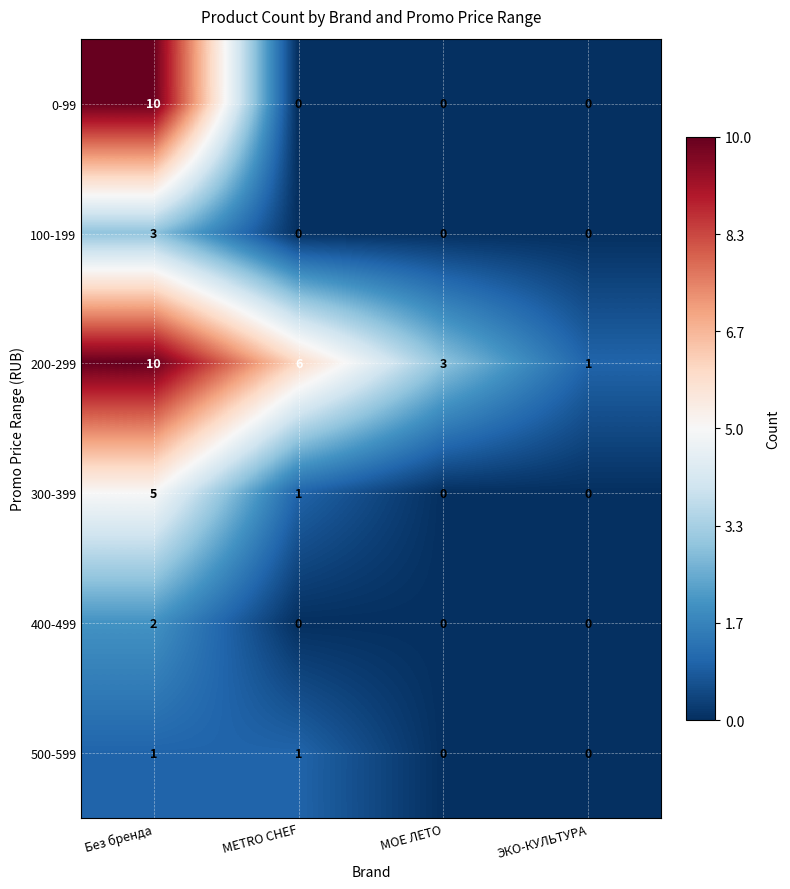

What is the total value across all series at МОЕ ЛЕТО?

3